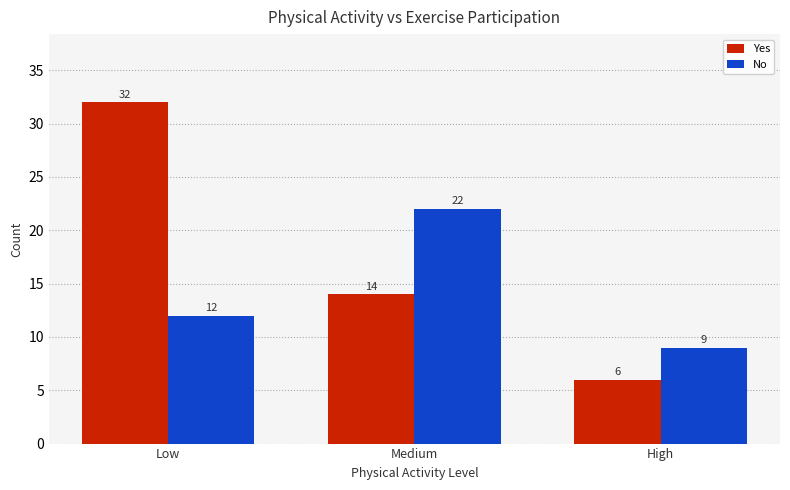

How many No values are between 9 and 22?

3